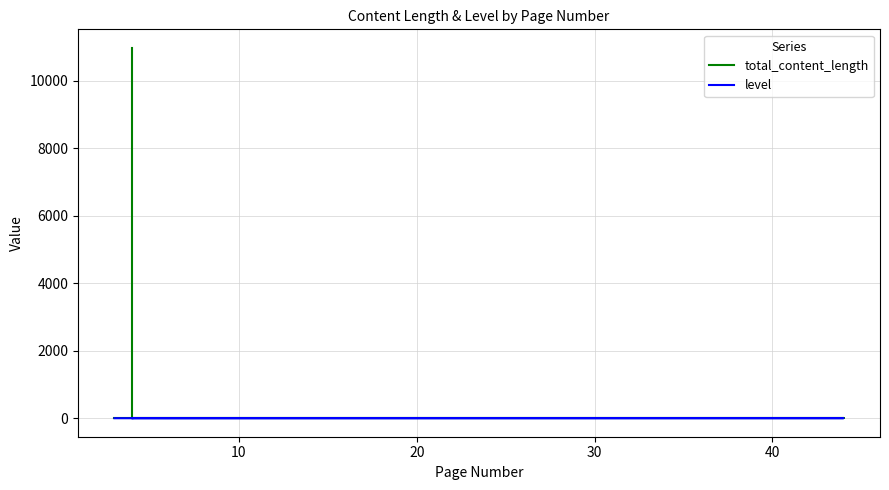

How many categories are shown in the chart?

19